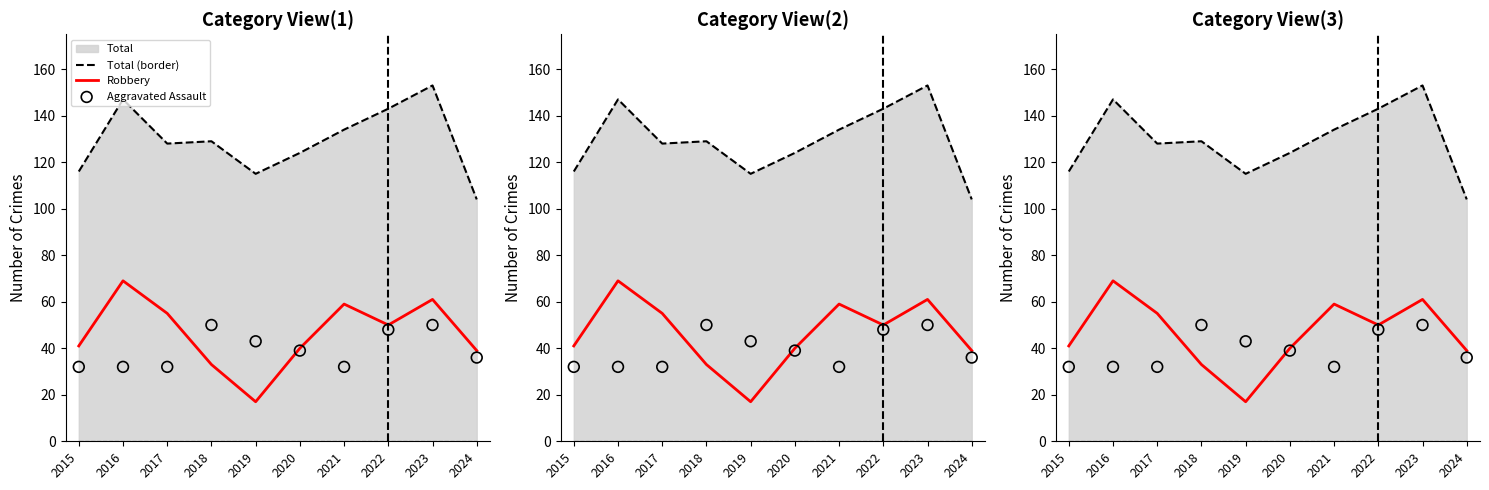

What is the total value across all series at 2019?

175